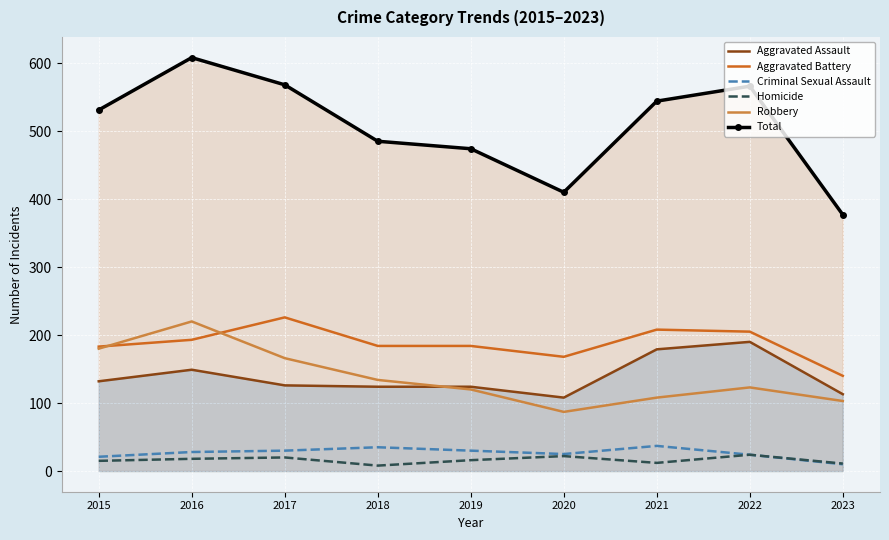

At which label does Total first exceed 531?

2016